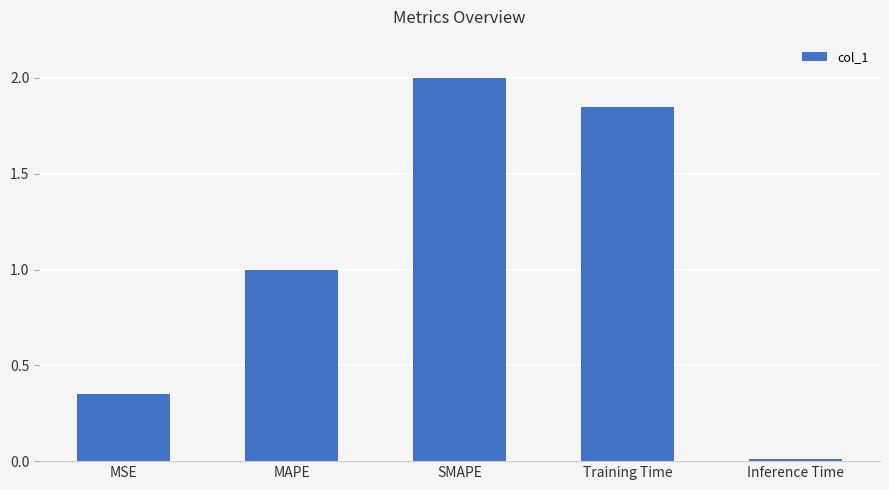

What is the change in value from MSE to Training Time?

+1.5